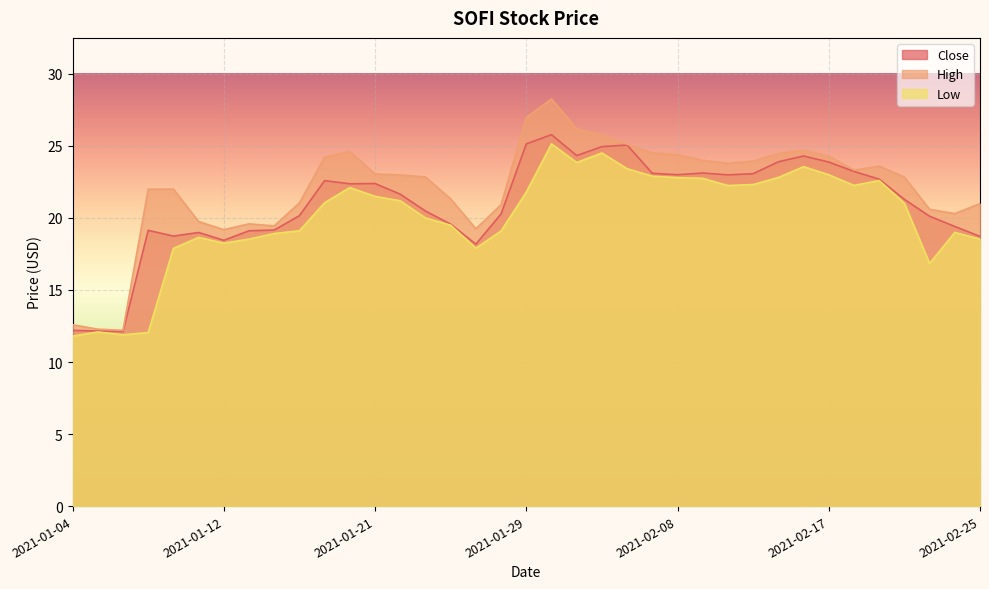

What is the label of the 26th point from the left?

2021-02-09